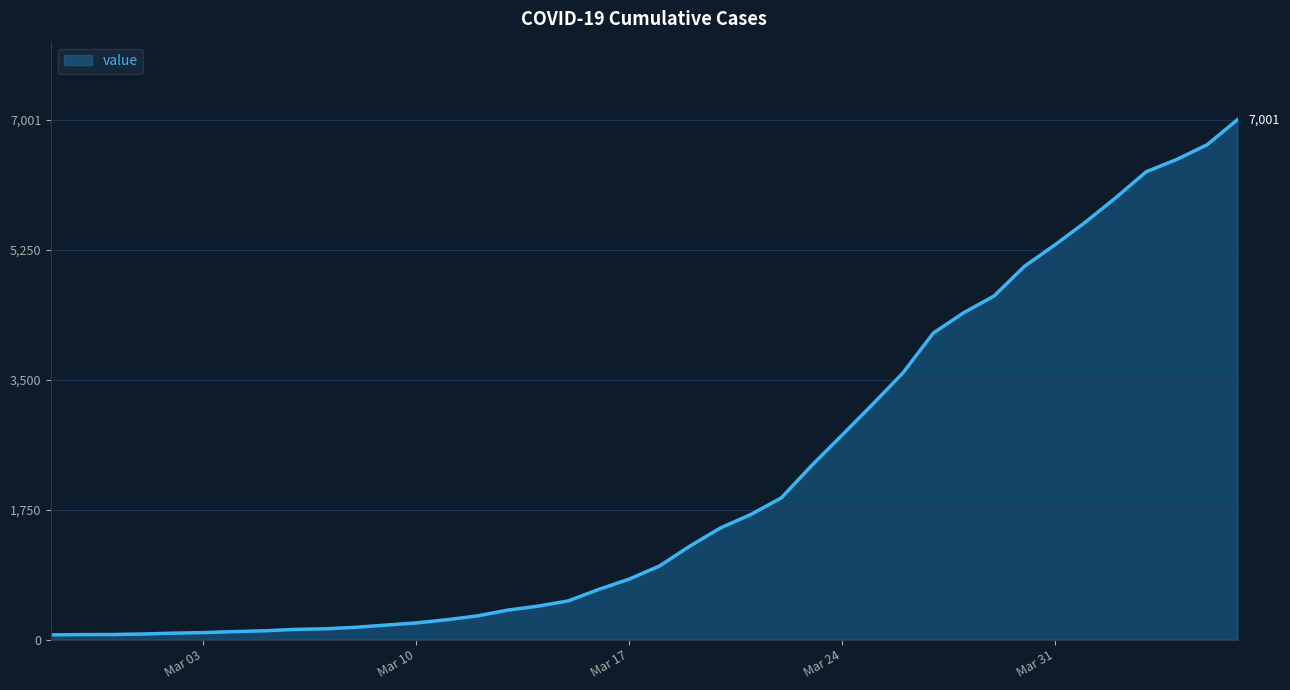

How many lines are shown in the chart?

1